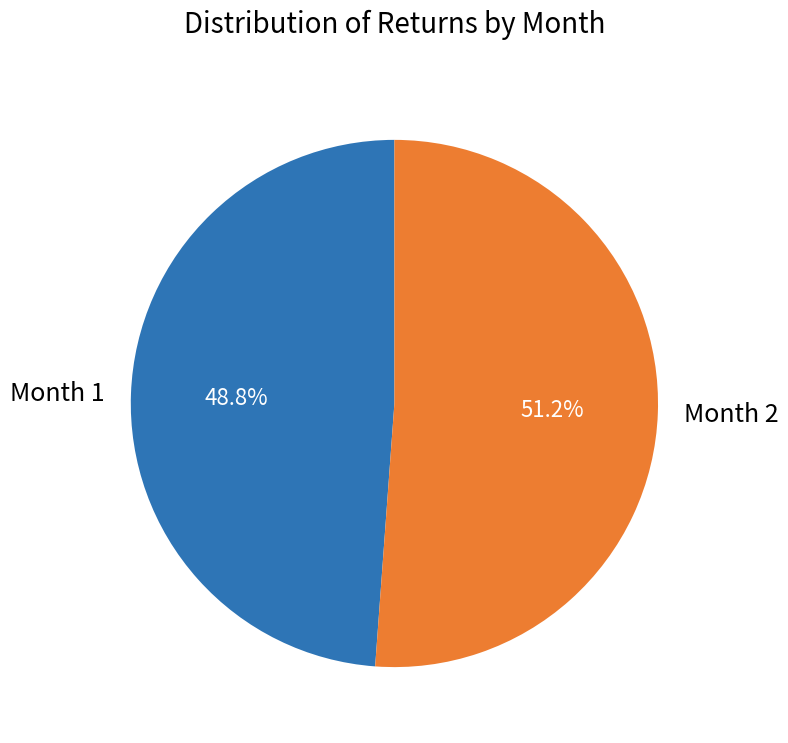

Is it true that Month 1 is 43% of the pie?

False